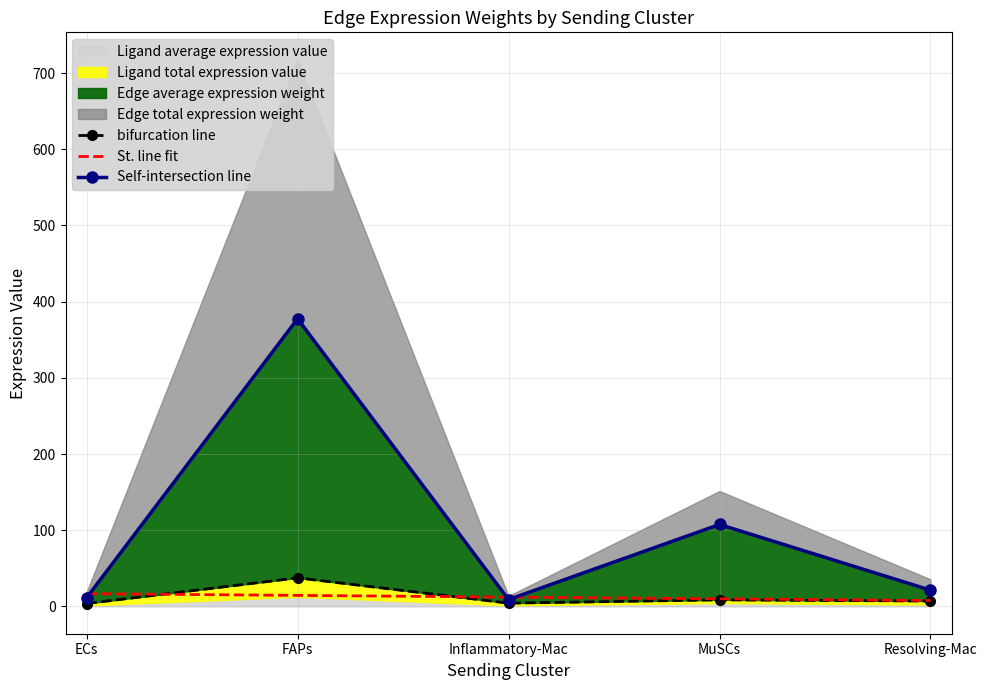

What is the value of the bifurcation line point at the 1st from the left?

3.8